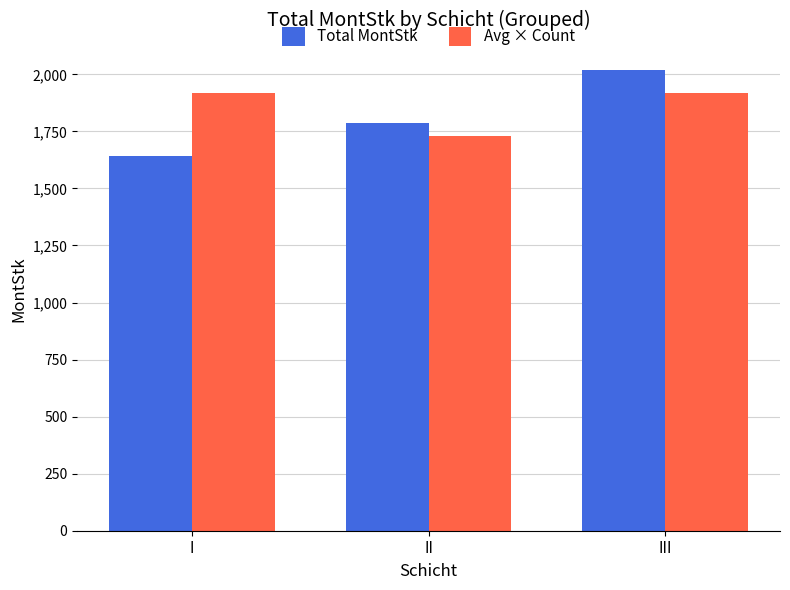

What value does the Avg × Count series have at II?

1728